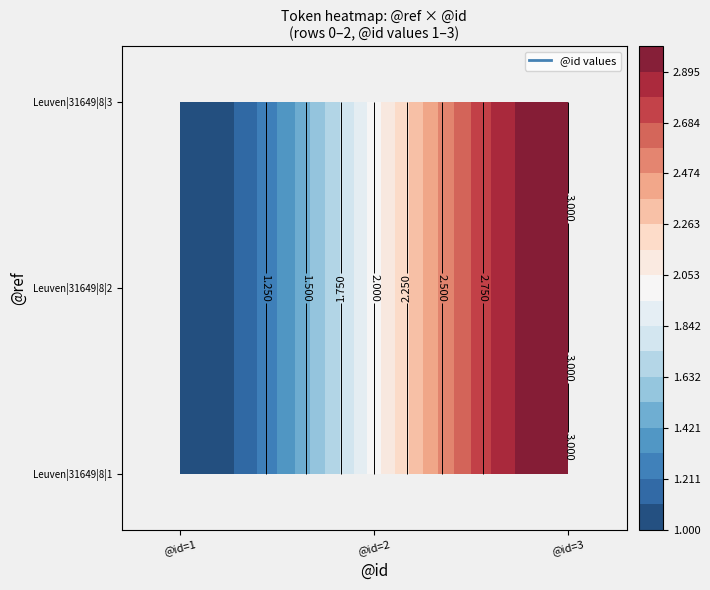

The value of 0 at 2 is 1. True or false?

False